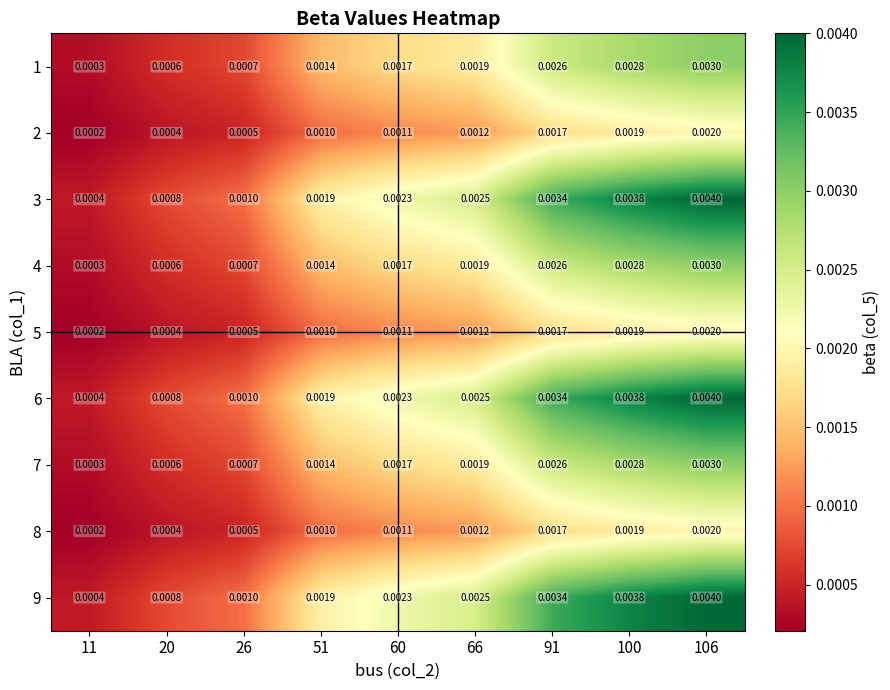

Is the value of 5 at 100 greater than the value of 2 at 26?

Yes